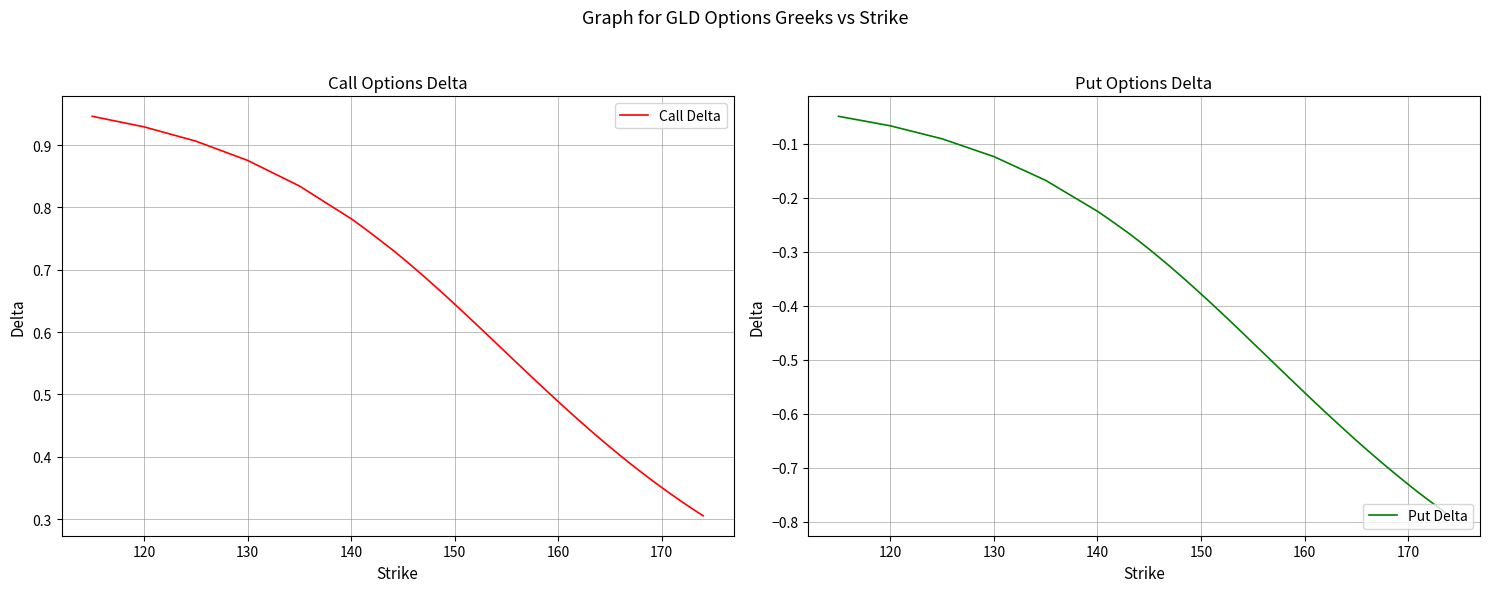

Rank the series by their maximum value, from lowest to highest.

Put Delta, Call Delta